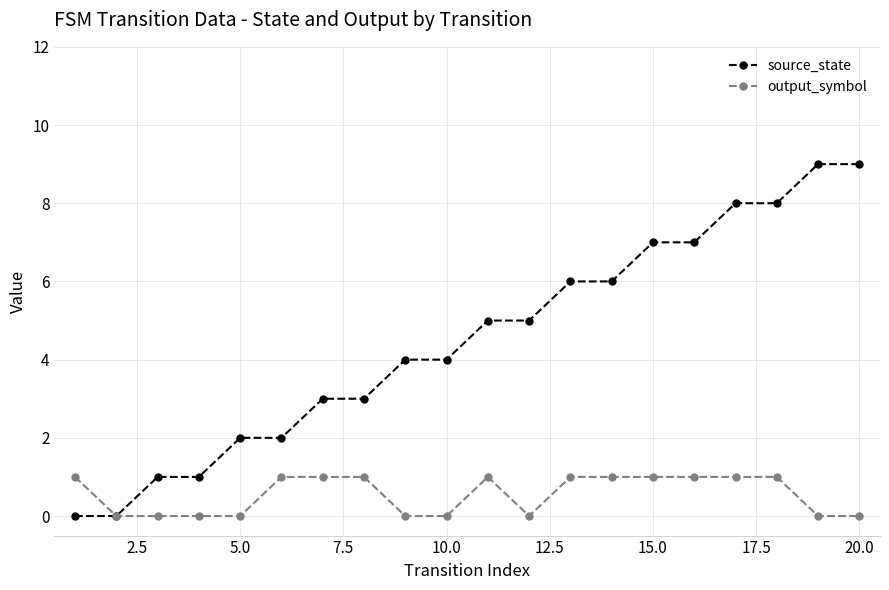

What is the value of the output_symbol point at the 14th from the left?

1